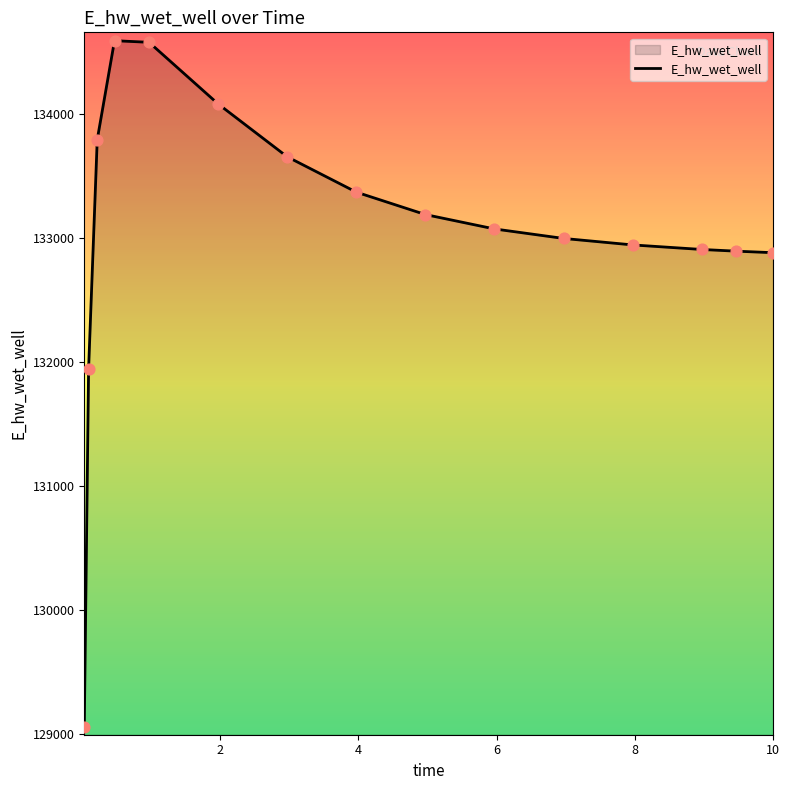

What is the maximum value shown in the chart?

134587.6